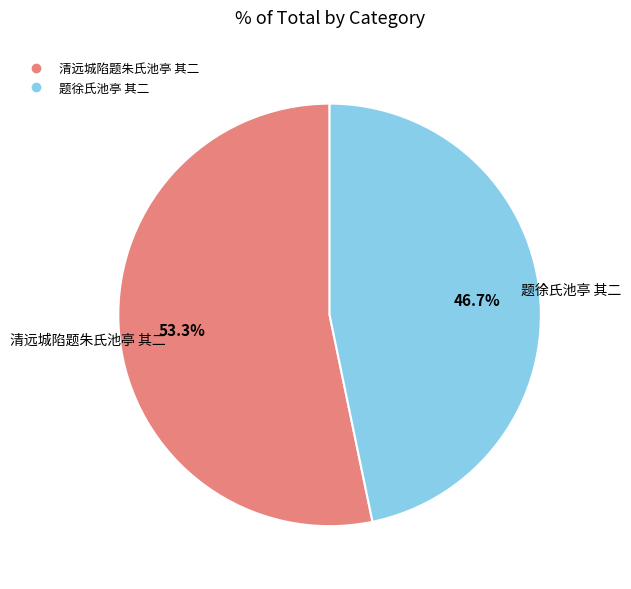

To the nearest percent, what is the difference between the 题徐氏池亭 其二 and 清远城陷题朱氏池亭 其二 slice percentages?

7%